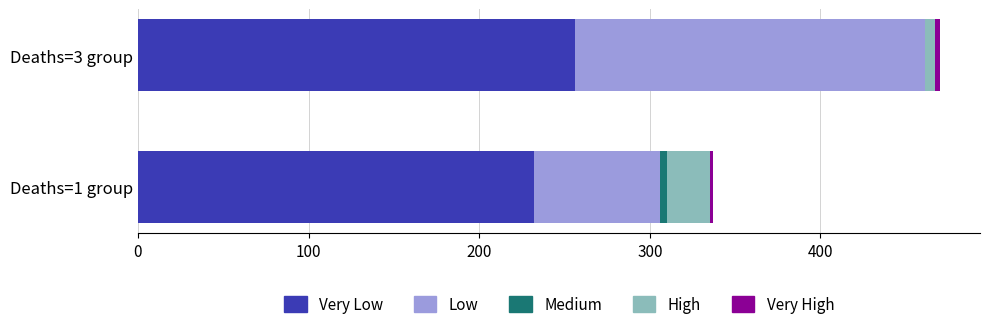

At which category is the sum across all series the highest?

Deaths=3 group